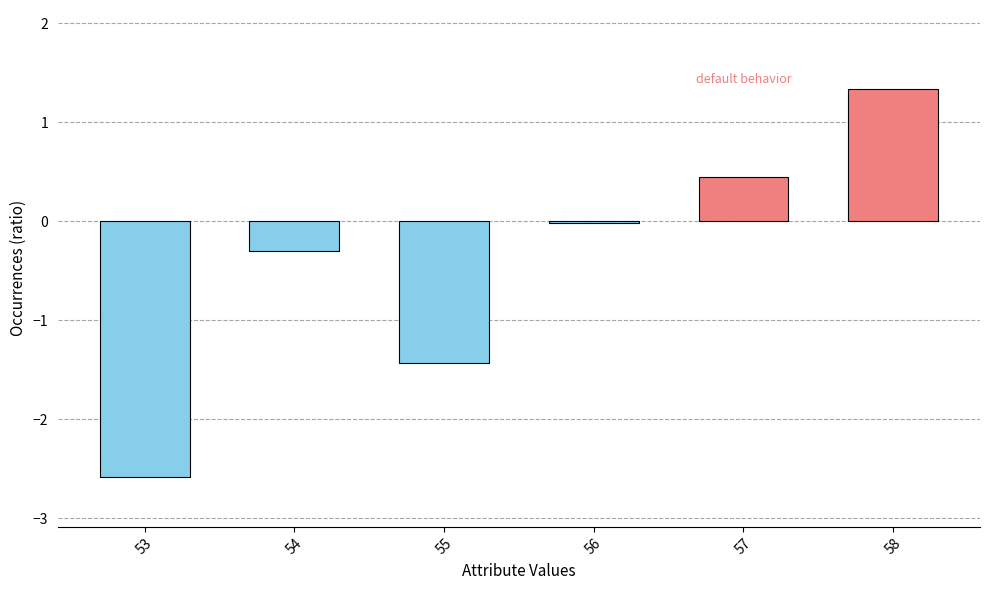

Is it true that the value at 57 is 0.4?

True